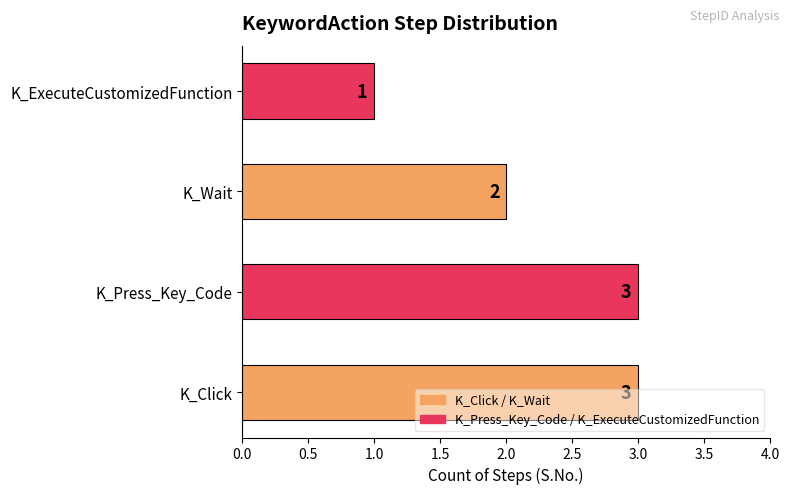

What is the ratio of the value at K_Click to the value at K_ExecuteCustomizedFunction?

3.0